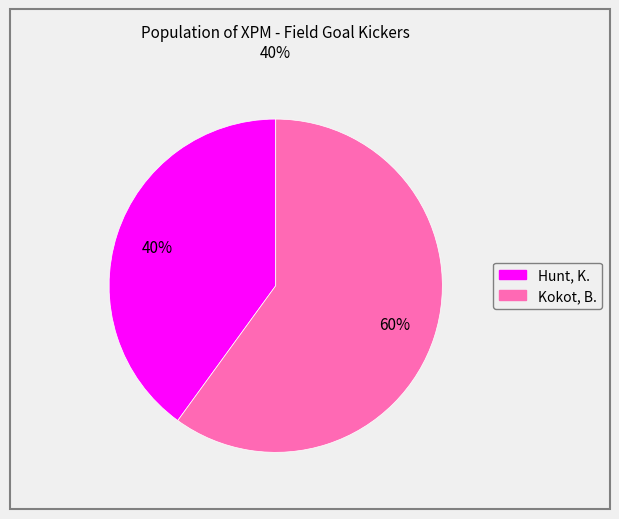

What is the ratio of the value at Kokot, B. to the value at Hunt, K.?

1.5